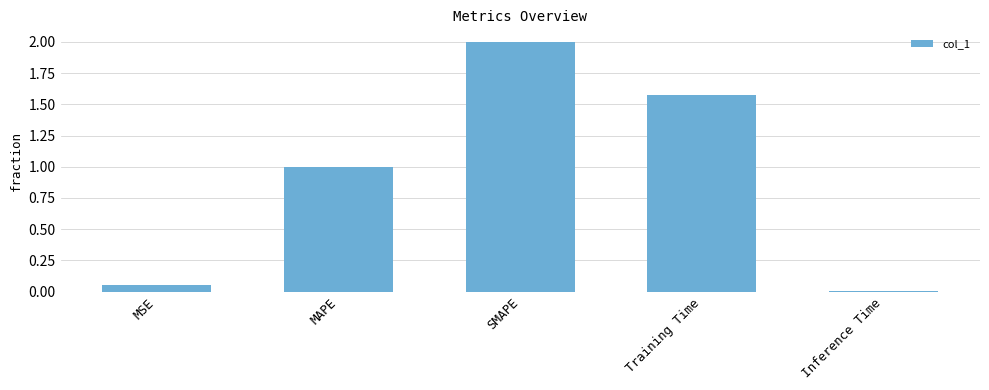

What is the difference between the values at MAPE and MSE?

0.9